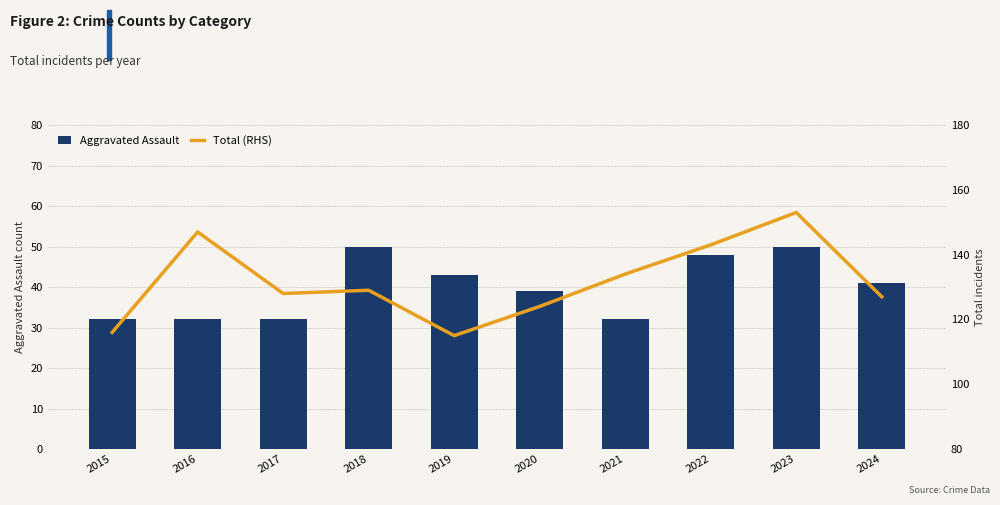

What is the average value of the Total (RHS) series?

132